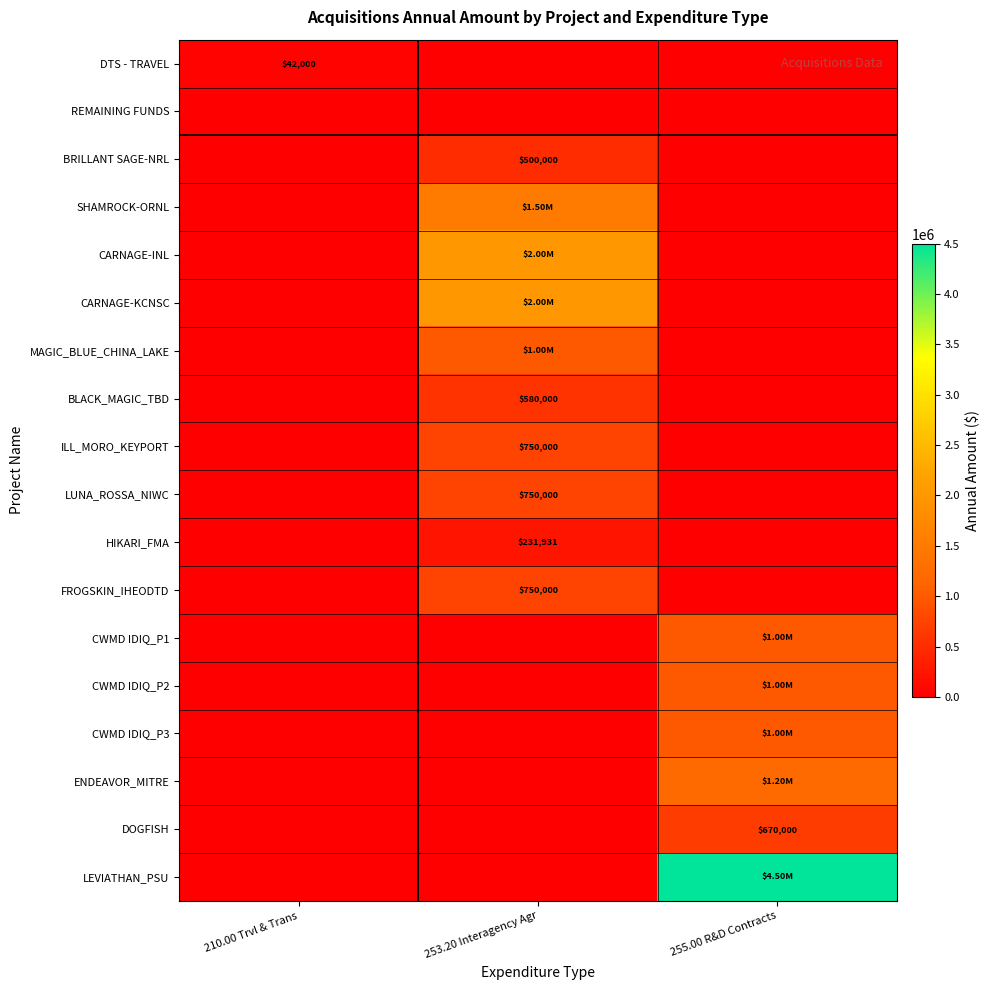

The value of LEVIATHAN_PSU at 210.00 Trvl & Trans is 0.0. True or false?

True